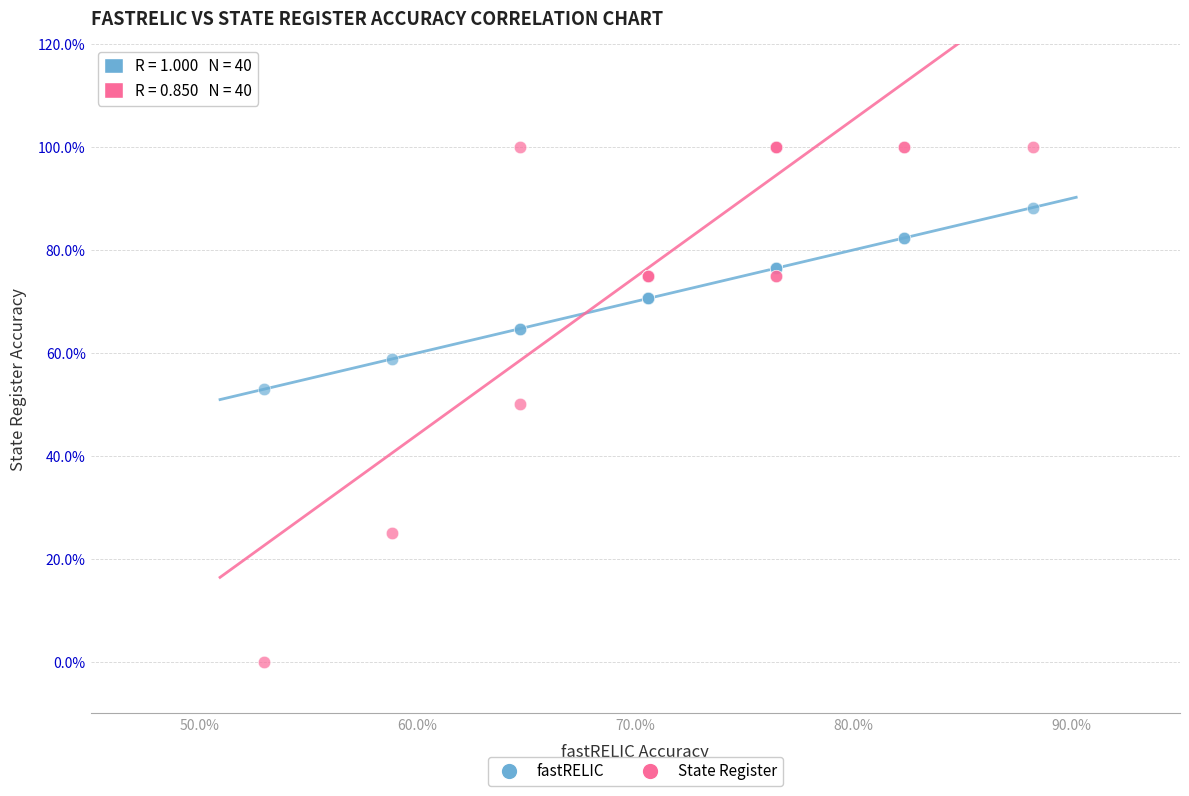

What are all the series names shown in the legend?

fastRELIC, State Register